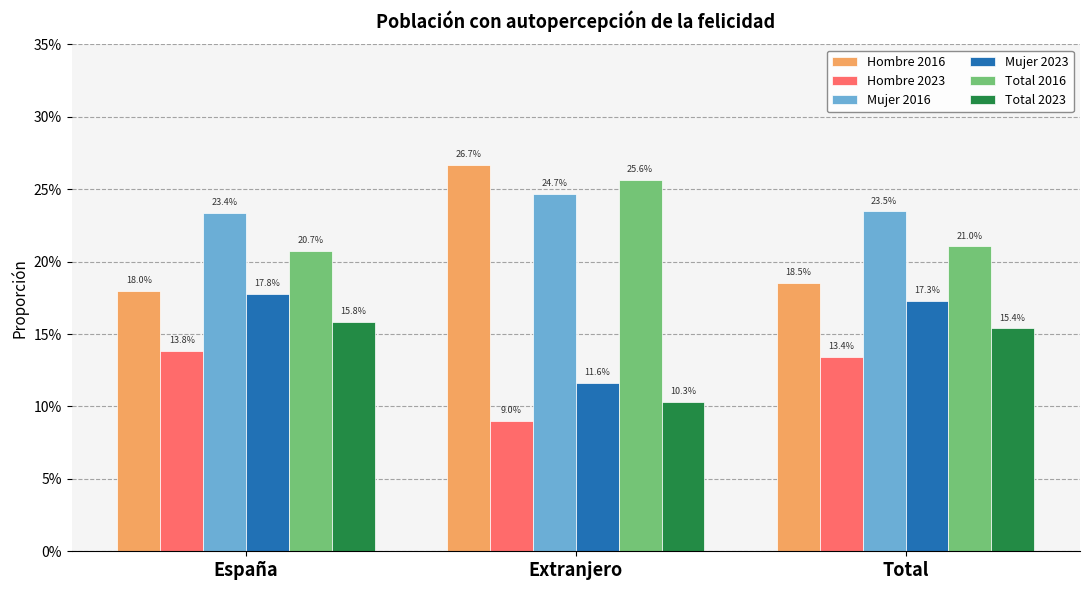

Read the Total 2016 value at Extranjero.

0.3